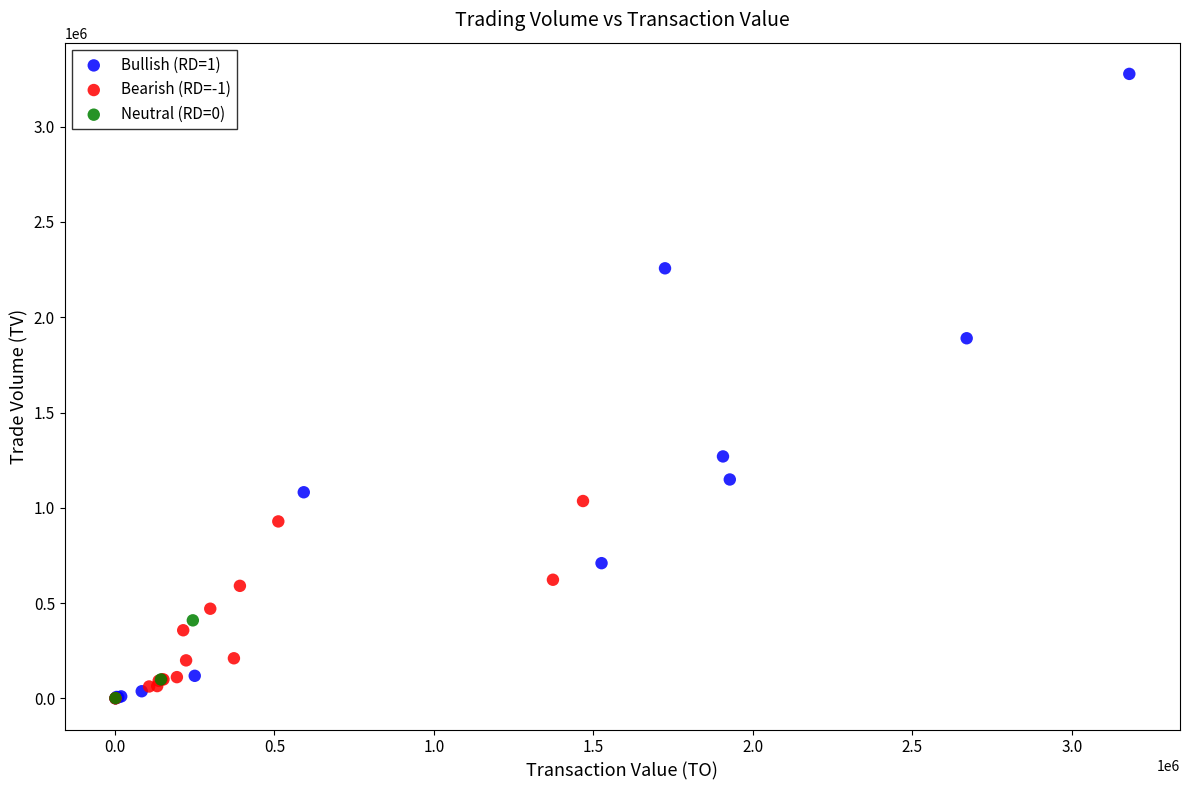

Which series contains the highest Y value?

Bullish (RD=1)